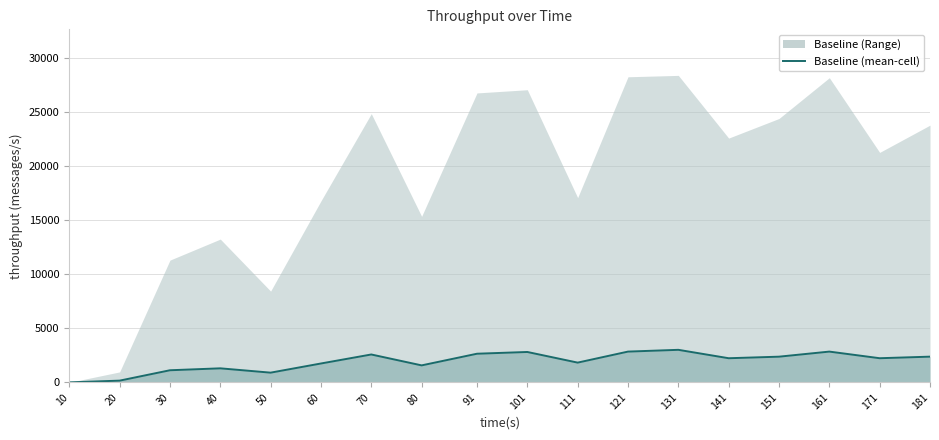

What is the sum of the values at 70 and 181?

4961